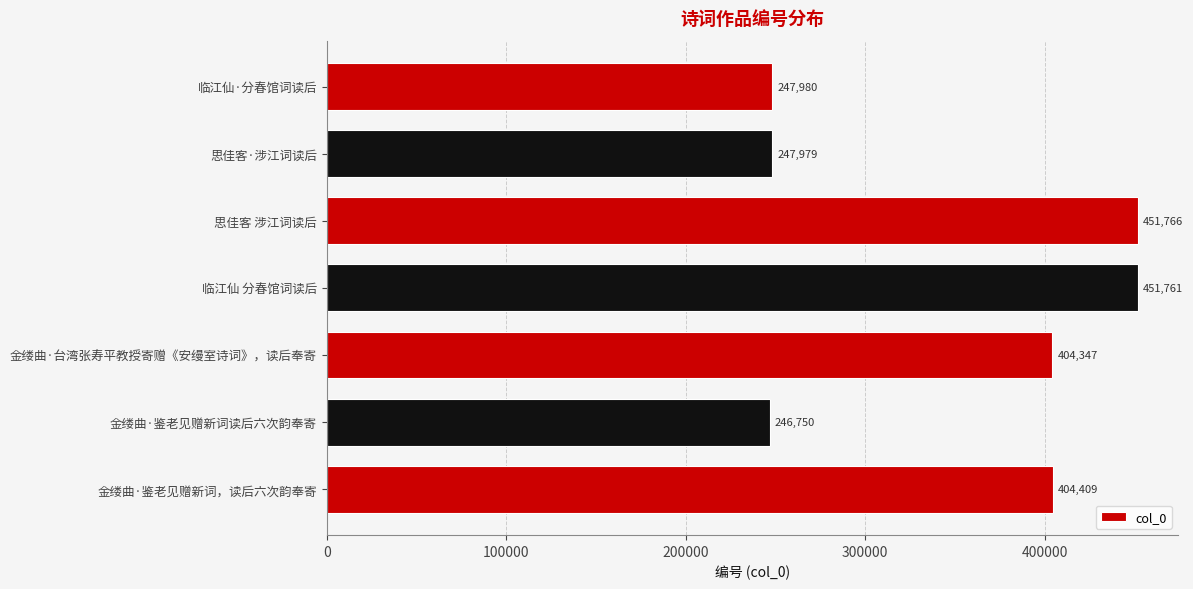

What is the smallest value displayed?

246750